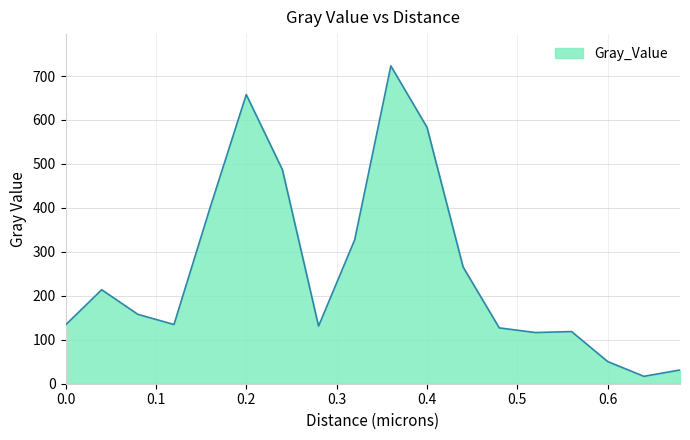

What is the smallest value displayed?

16.8